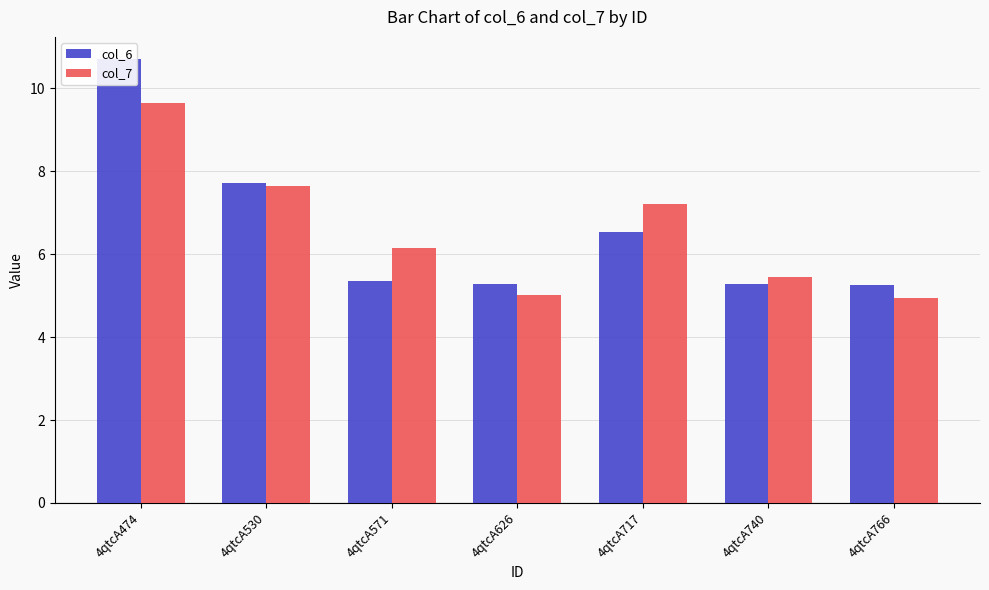

What are all the series names shown in the legend?

col_6, col_7